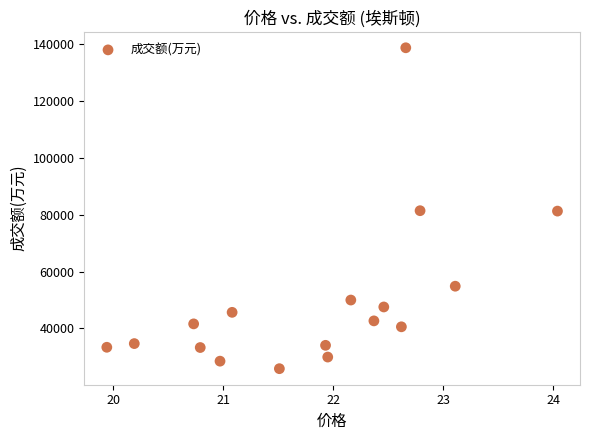

What is the range of Y values (max minus min)?

112672